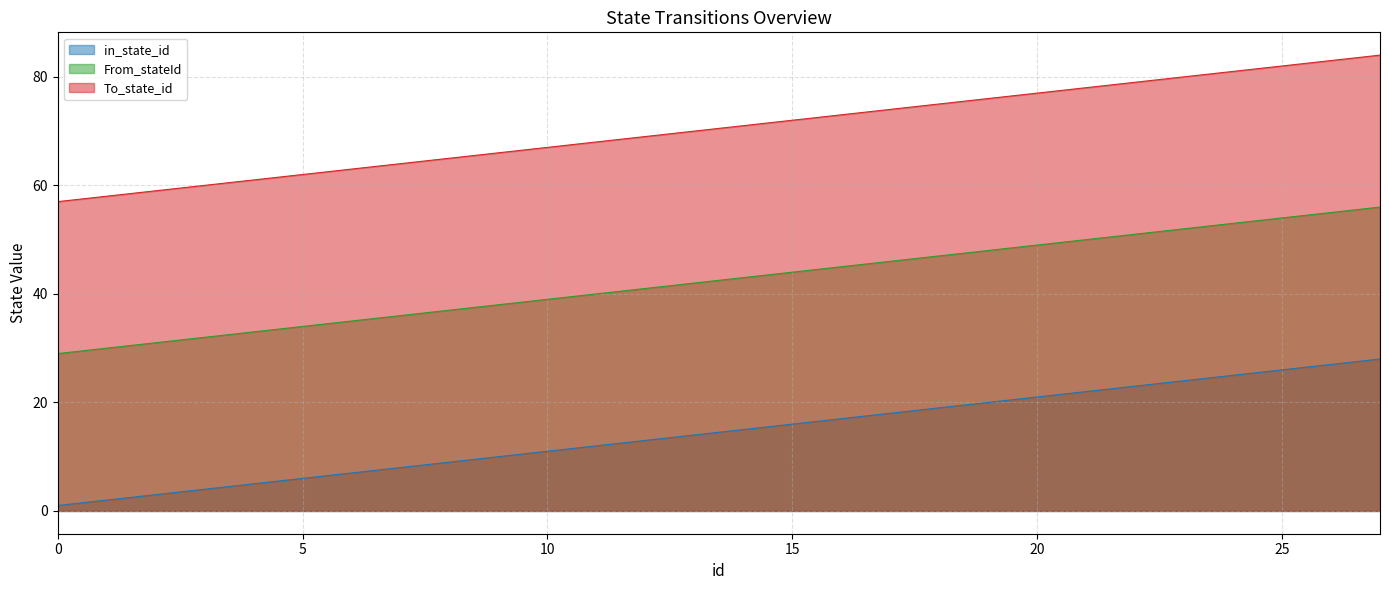

True or false: From_stateId has a value of 46 at 17.

True